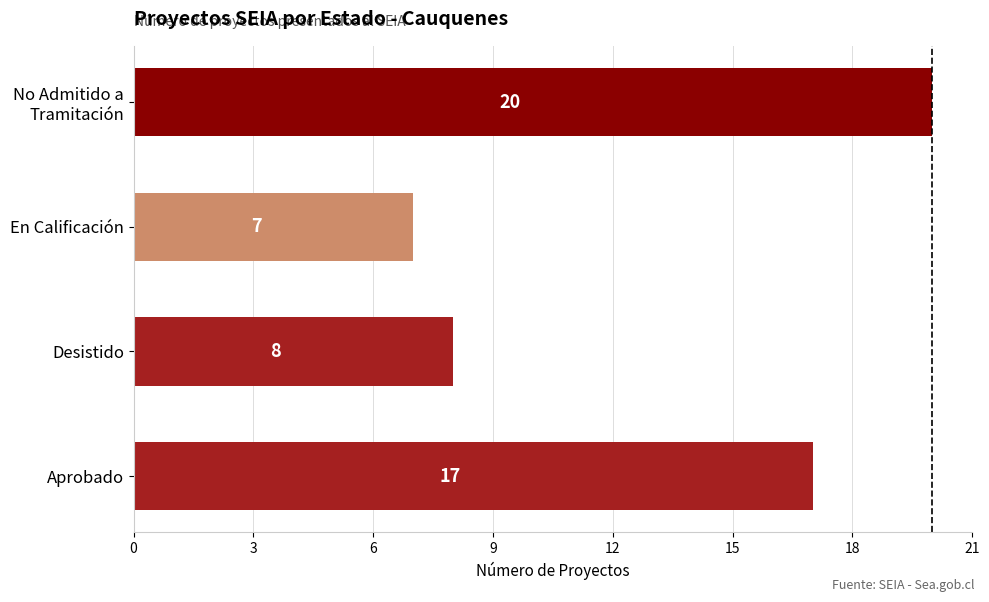

How many series are shown in this chart?

1